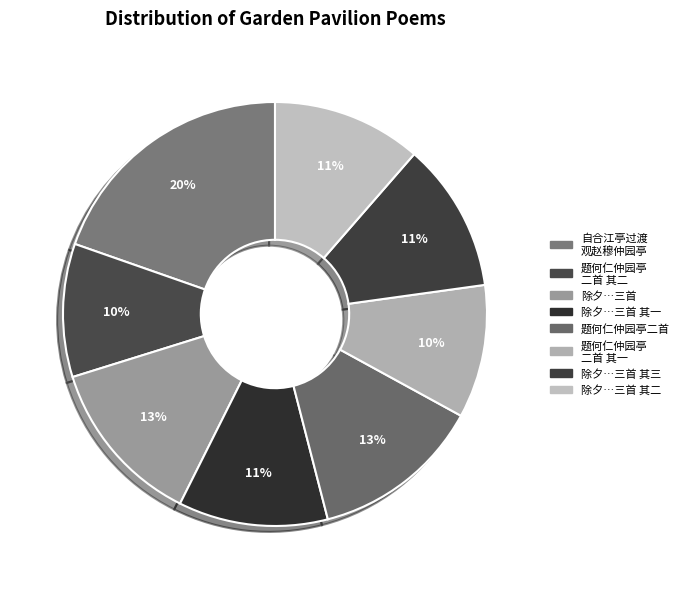

How many slices are in this pie chart?

8